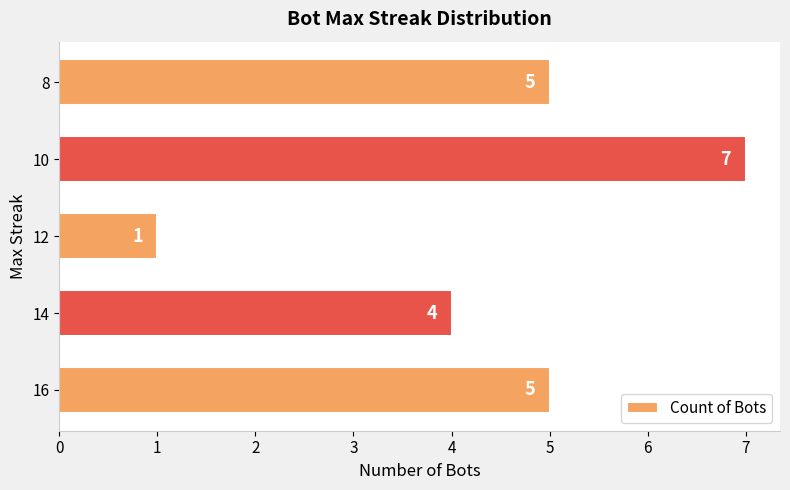

Reading bottom to top, list all the values displayed in this chart.

16=5	14=4	12=1	10=7	8=5